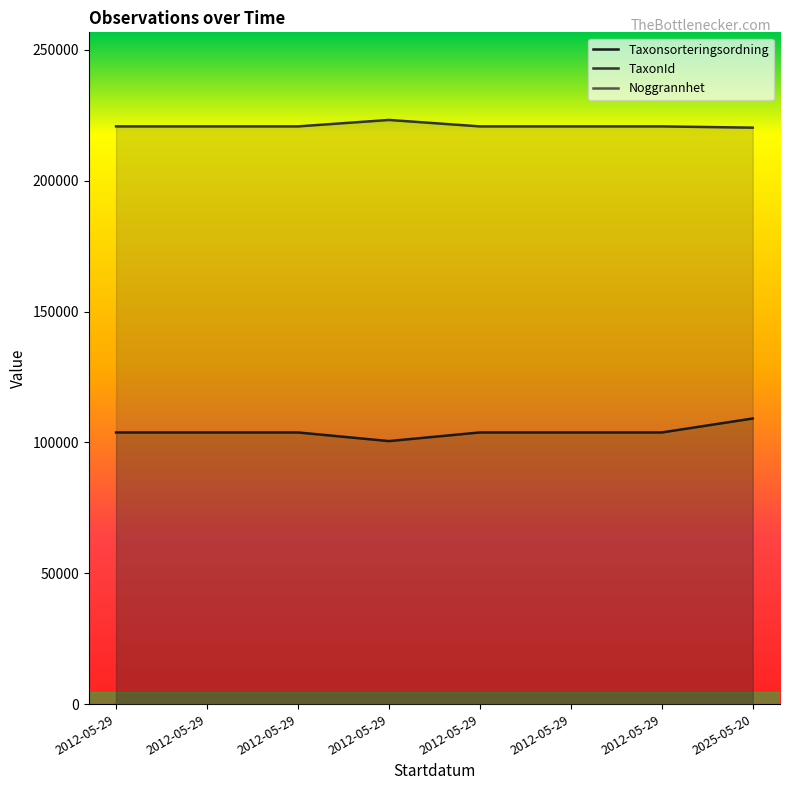

Read the TaxonId value at 2012-05-29.

220785